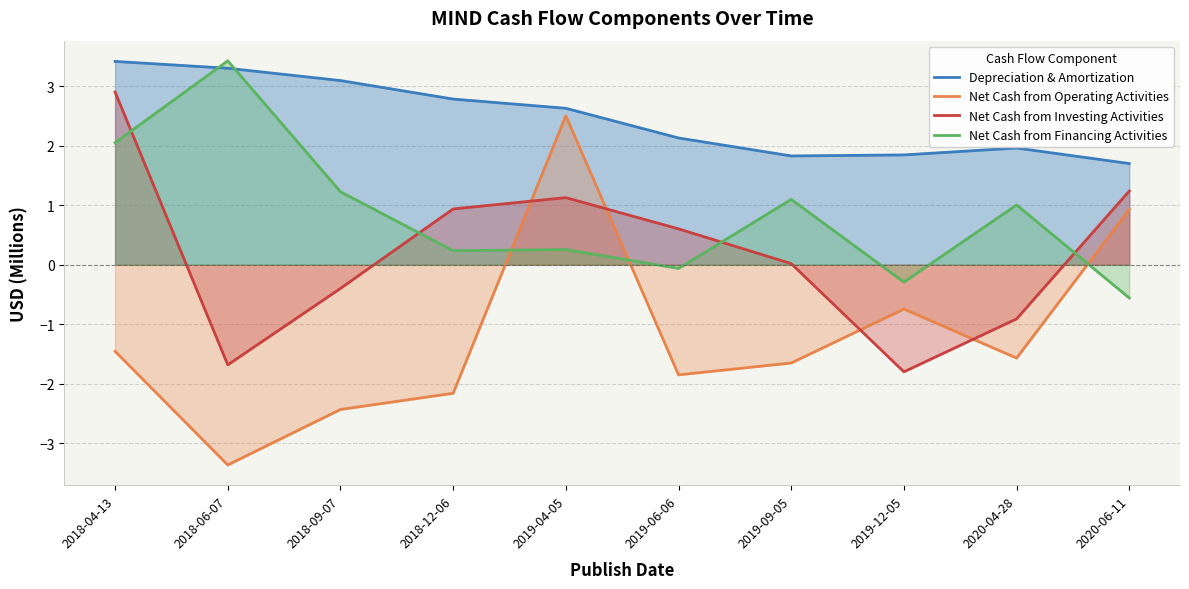

The value of Net Cash from Operating Activities at 2019-09-05 is -2.4. True or false?

False